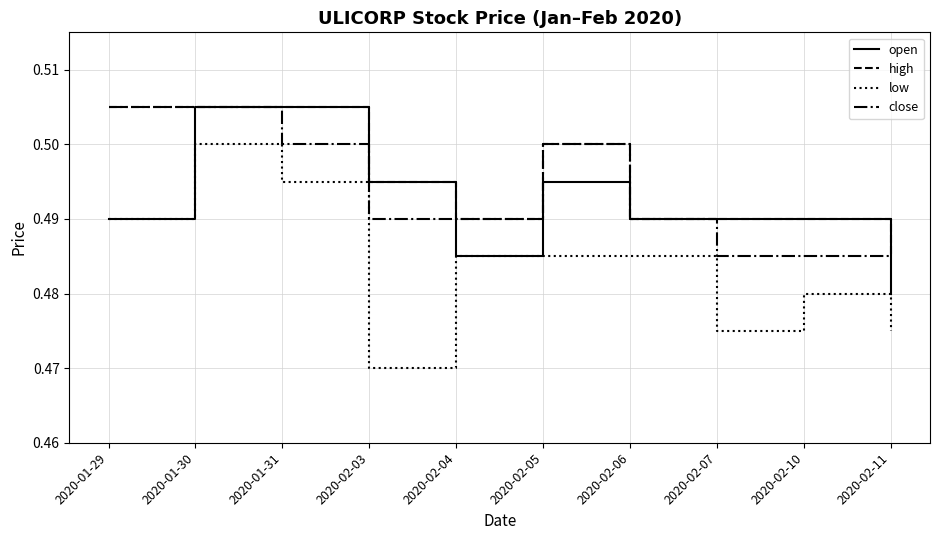

What position from the right is 2020-02-06?

4